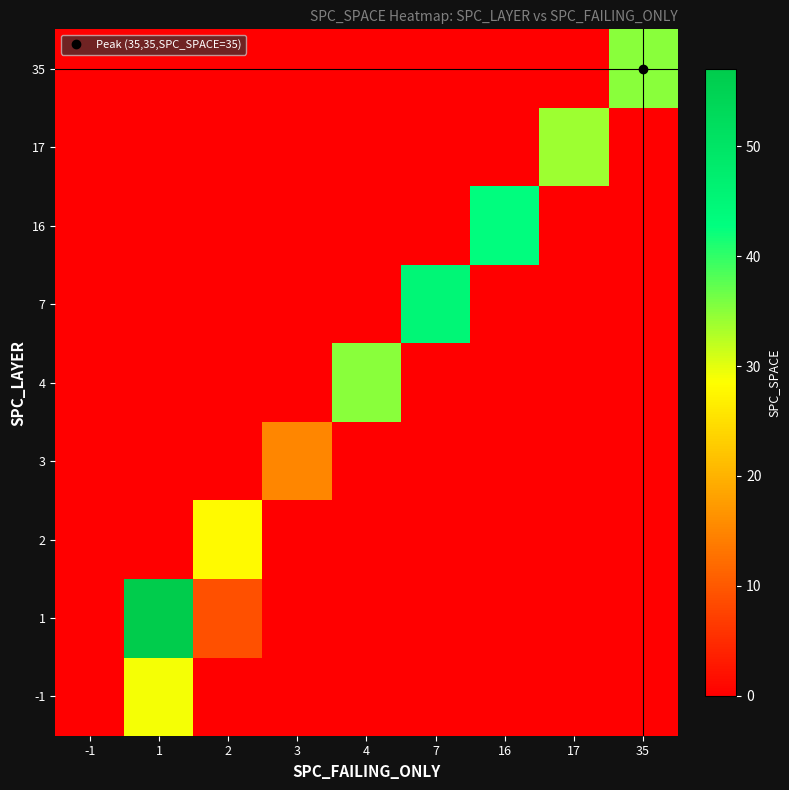

List the series in order of their peak value, lowest first.

3, 2, -1, 17, 4, 35, 16, 7, 1